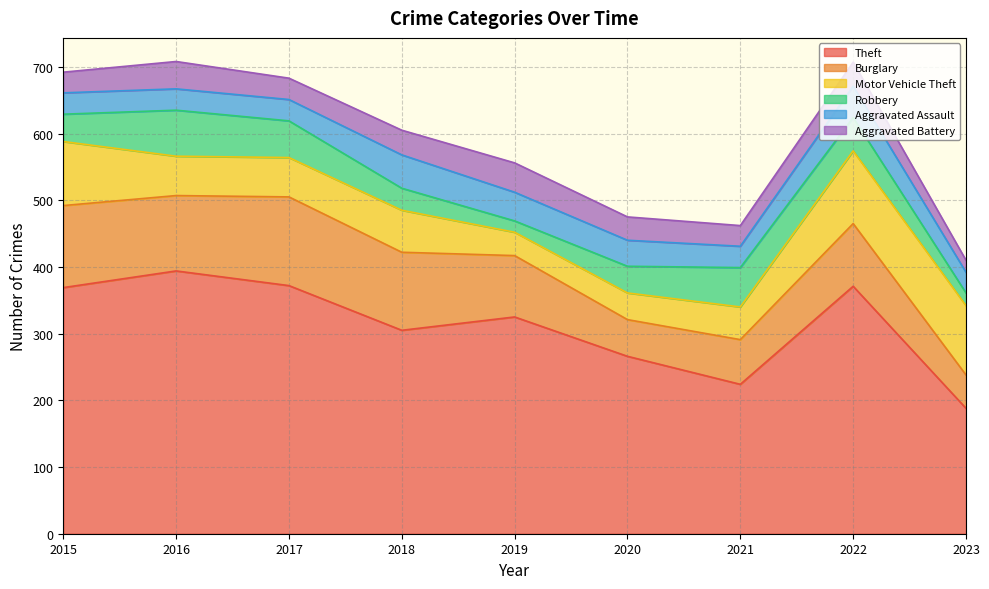

At which category does Aggravated Battery reach its first local peak?

2016